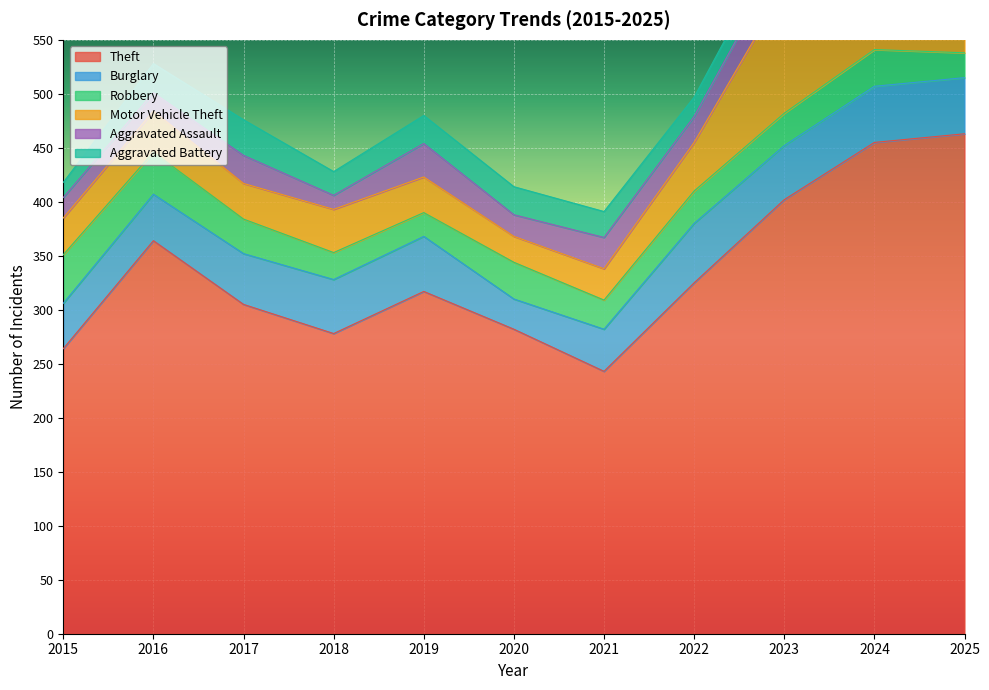

At how many categories does at least one series exceed 313?

6